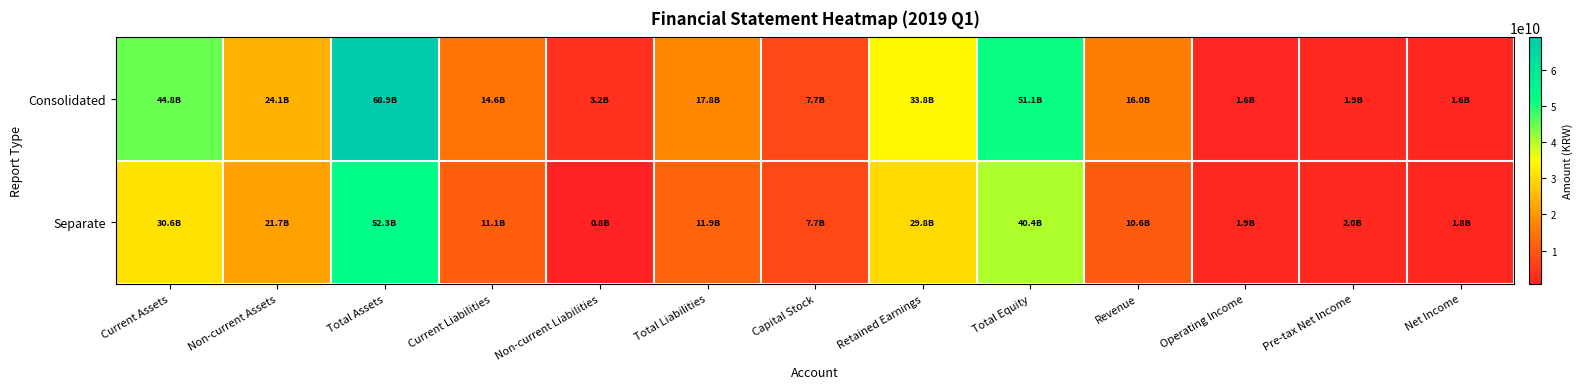

Which has a higher value, Non-current Liabilities or Total Equity?

Total Equity